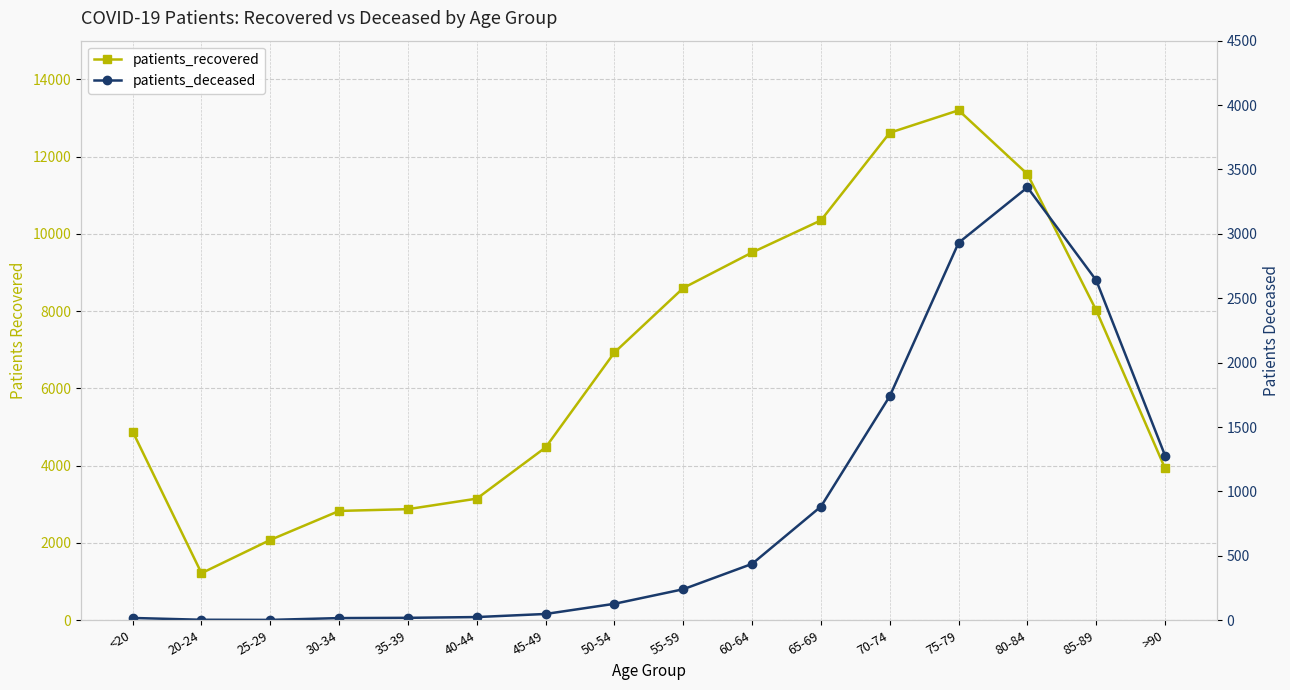

Rank the series by their average value, from highest to lowest.

patients_recovered, patients_deceased